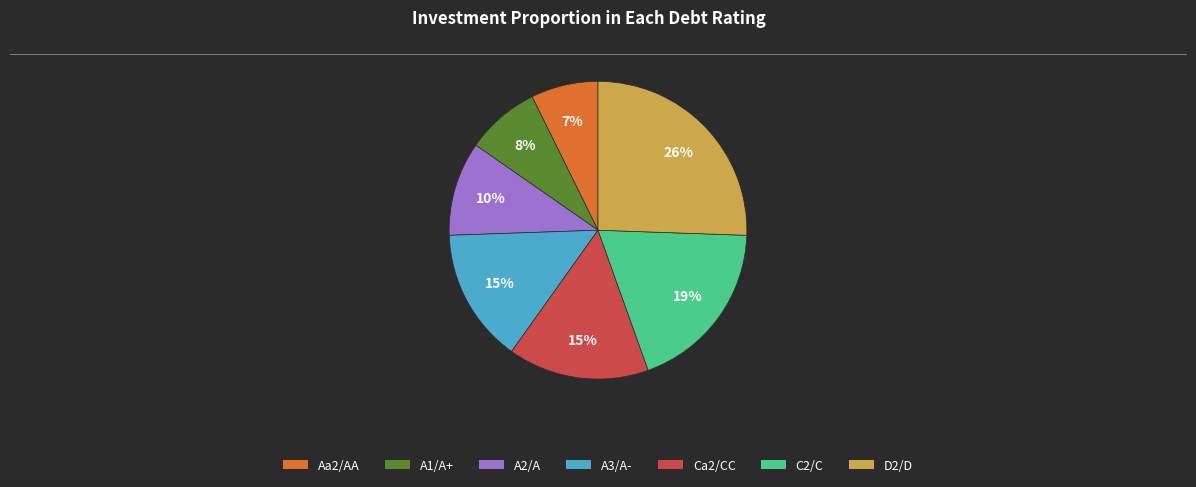

Does any single category account for the majority?

No